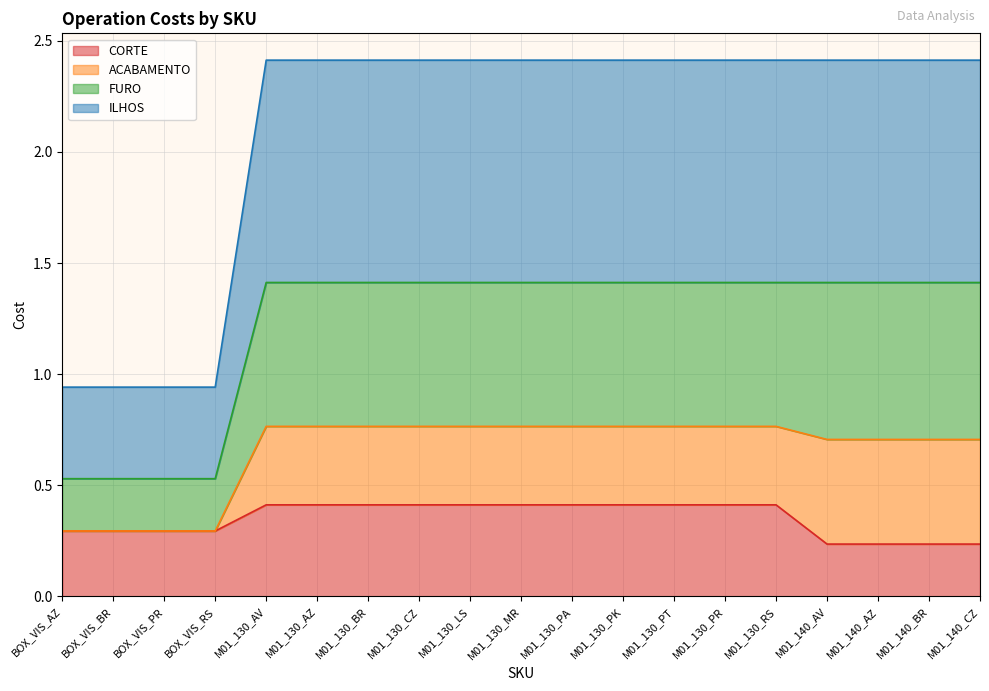

What is the label of the 10th point from the right?

M01_130_MR